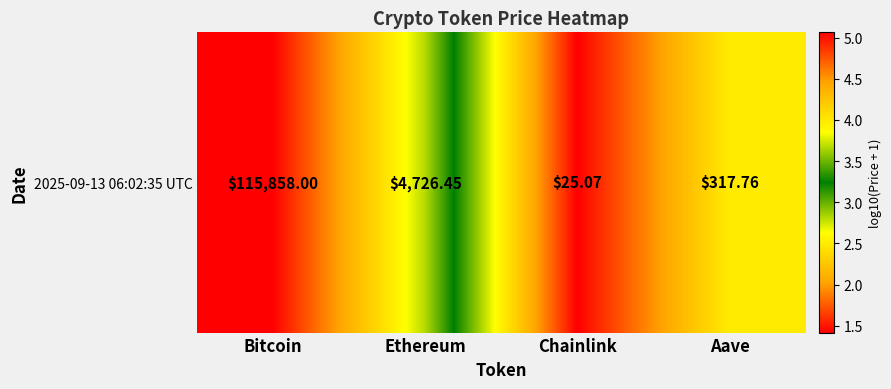

Where does the data first go above 3?

Bitcoin